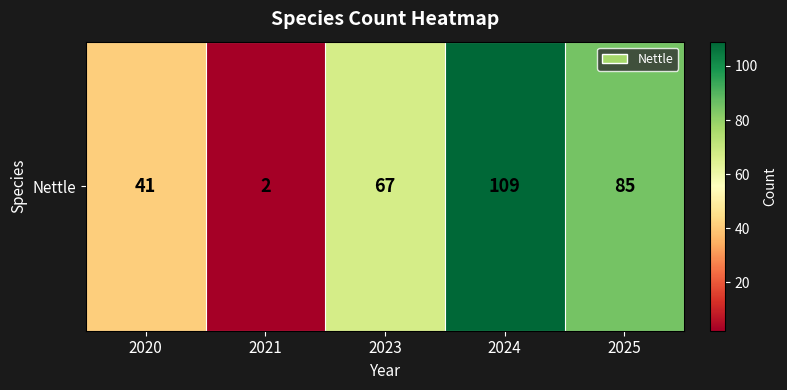

Which label corresponds to the largest value in the chart?

2024